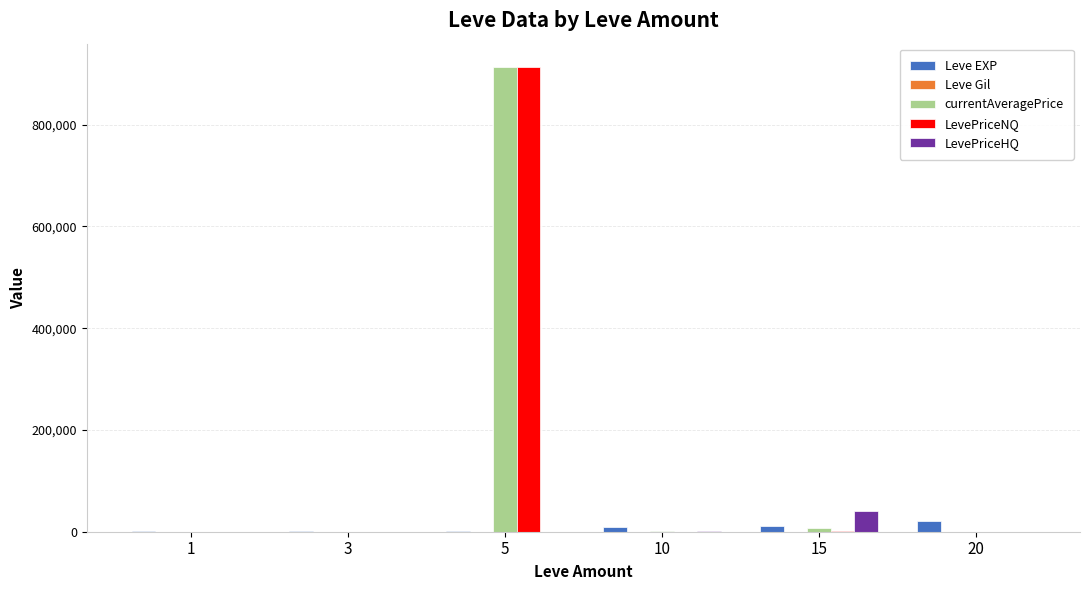

The LevePriceHQ series shows 566.8 at 10. True or false?

True